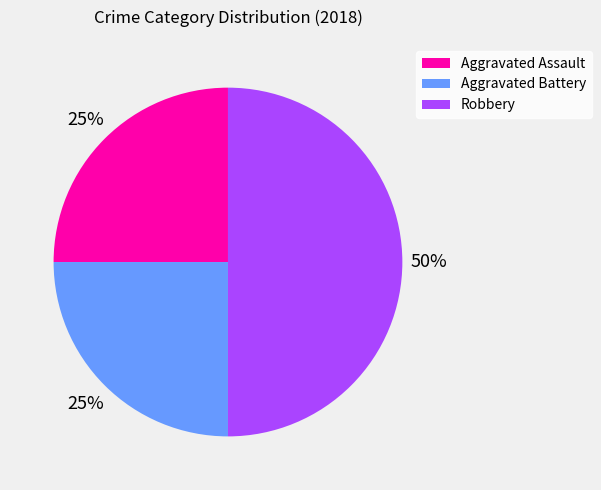

To the nearest percent, what is the difference between the Aggravated Assault and Robbery slice percentages?

25%